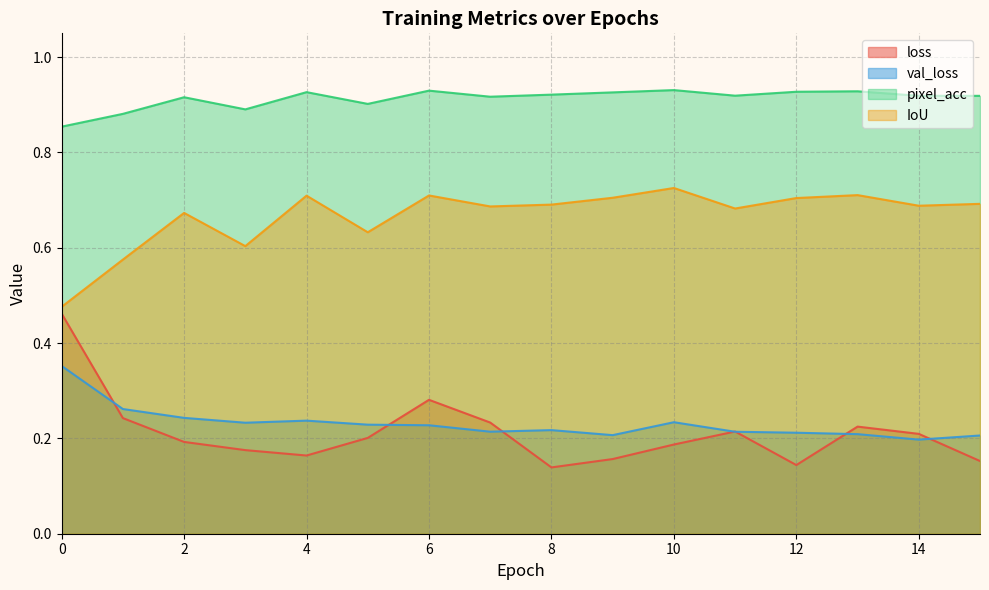

What is the value of the val_loss point at the 1st from the left?

0.4